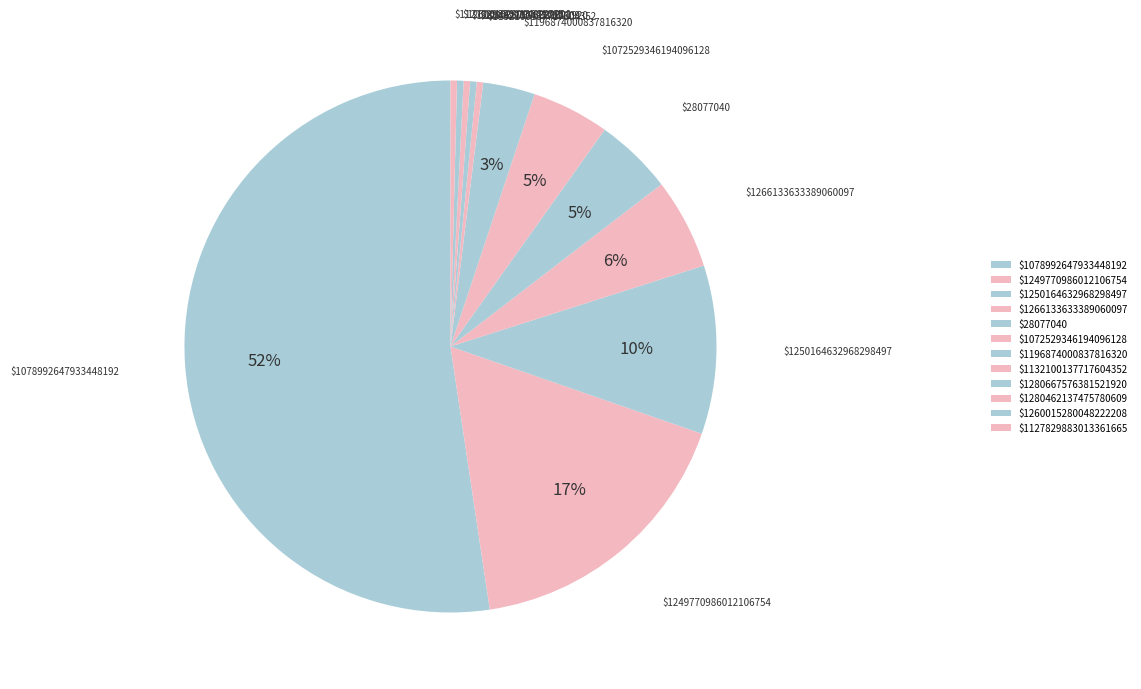

Combined, do $1260015280048222208 and $1266133633389060097 account for over 50%?

No